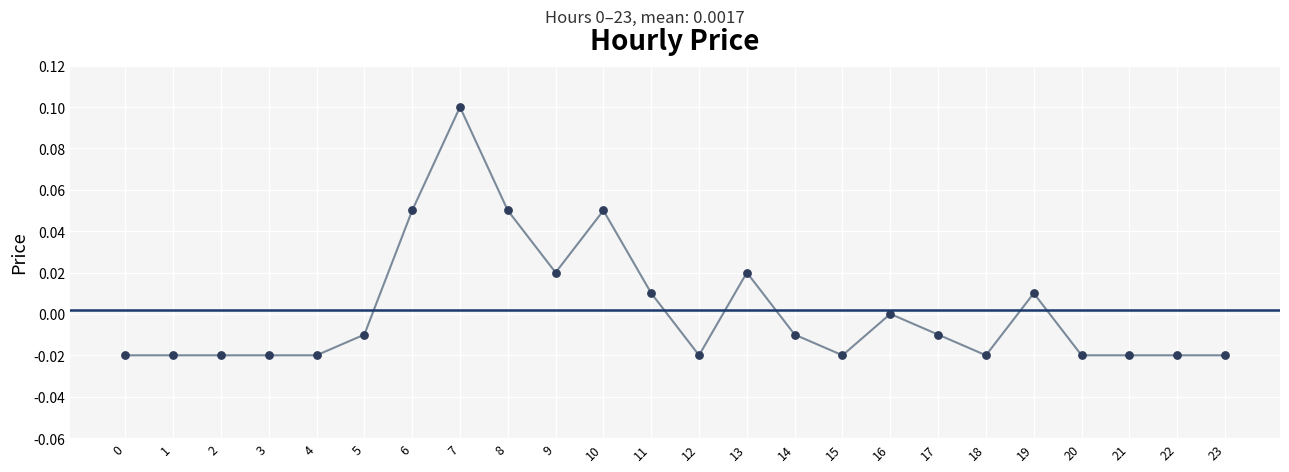

Which has a higher value, 19 or 18?

19